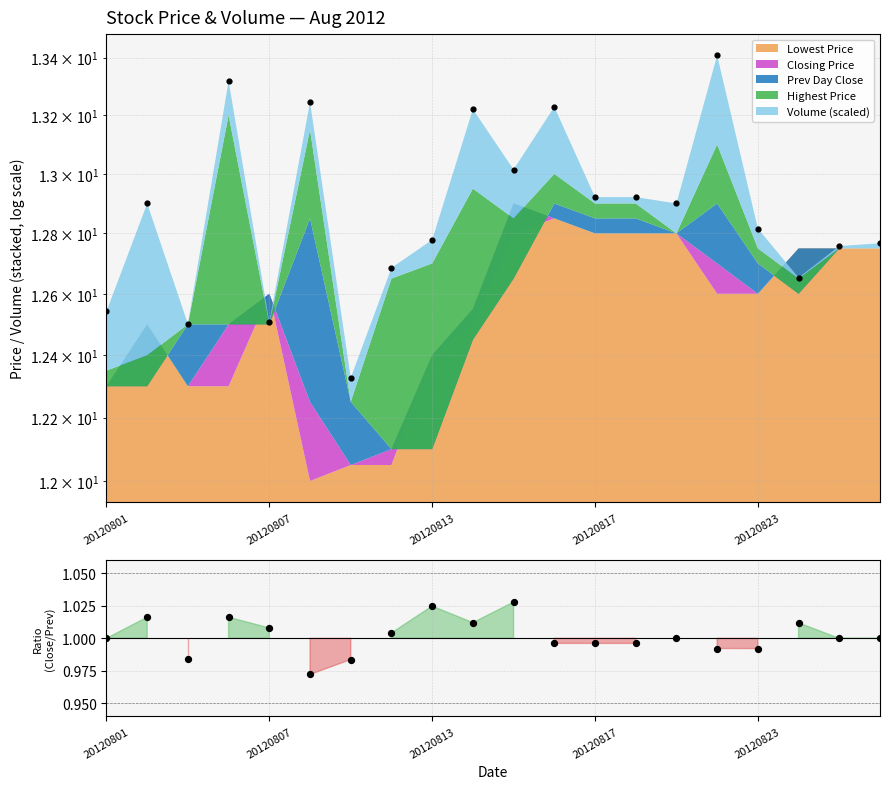

What is the change in value from 20120801 to 20120813?

+0.2